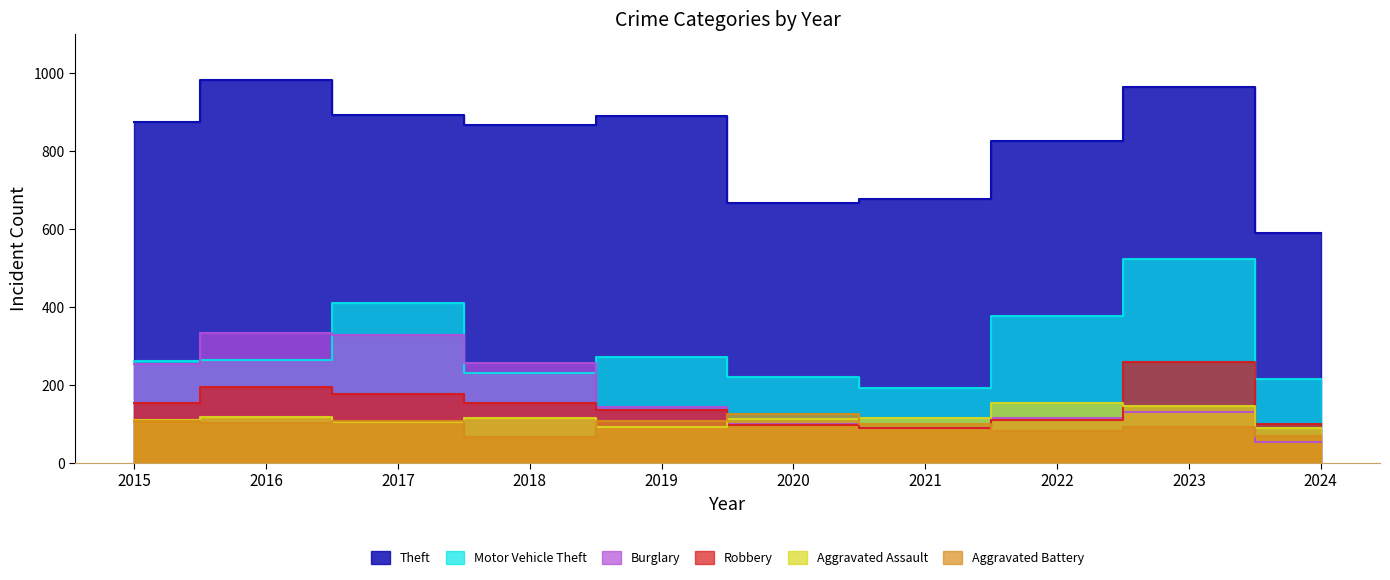

What are all the series names shown in the legend?

Theft, Motor Vehicle Theft, Burglary, Robbery, Aggravated Assault, Aggravated Battery